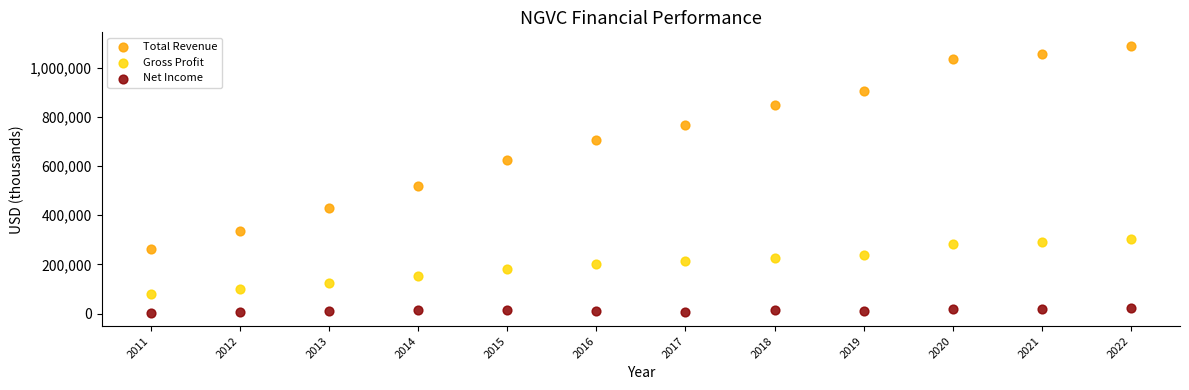

Which series has the largest Y range (max minus min)?

Total Revenue